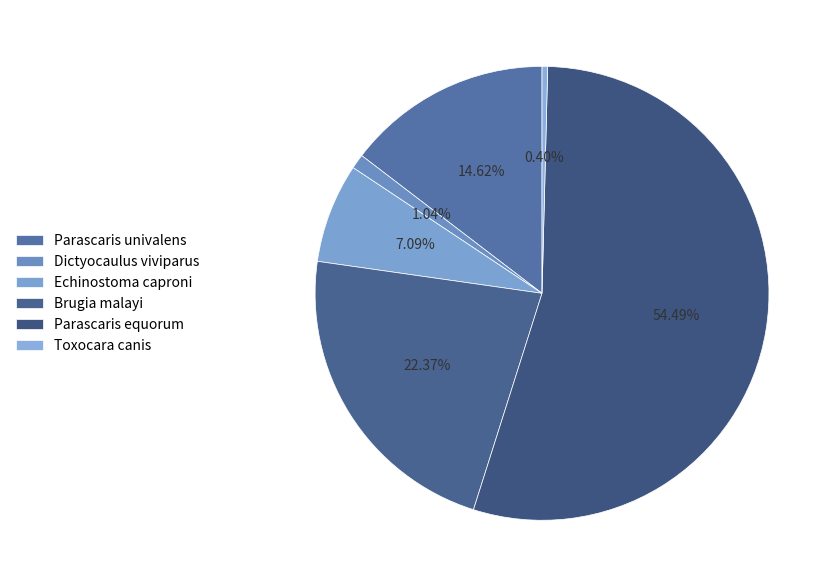

How many segments does this pie chart have?

6